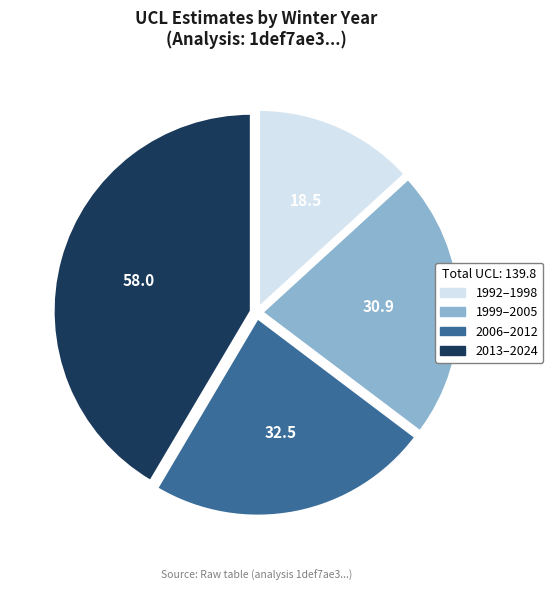

What is the smallest slice in the pie chart?

1992–1998